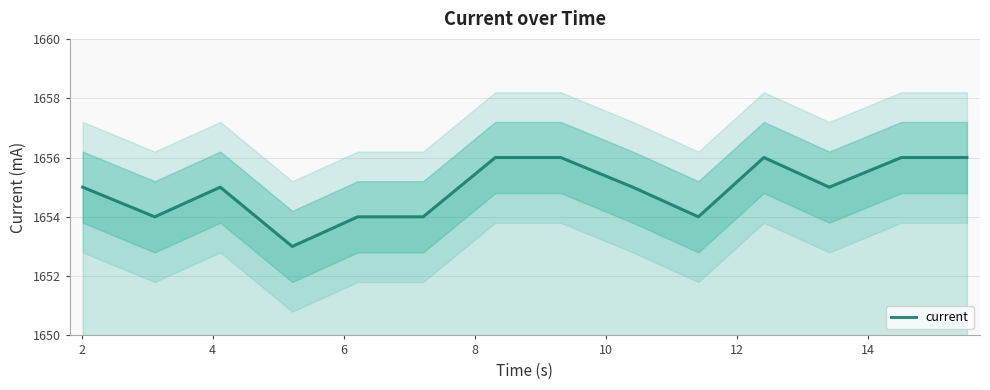

Is it true that the value at 2 is 1130?

False